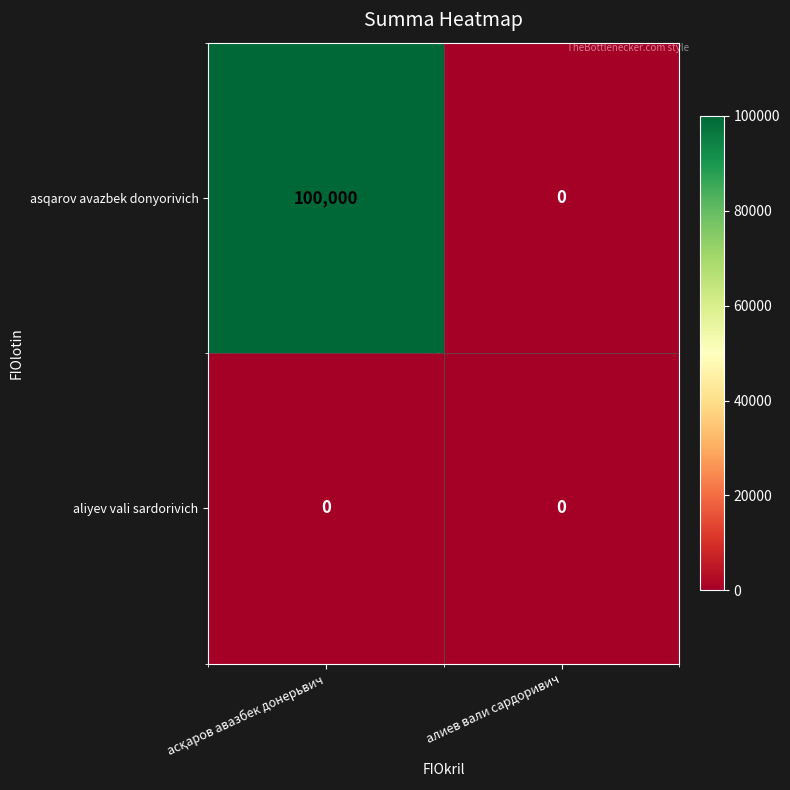

What is the greatest value displayed?

100000